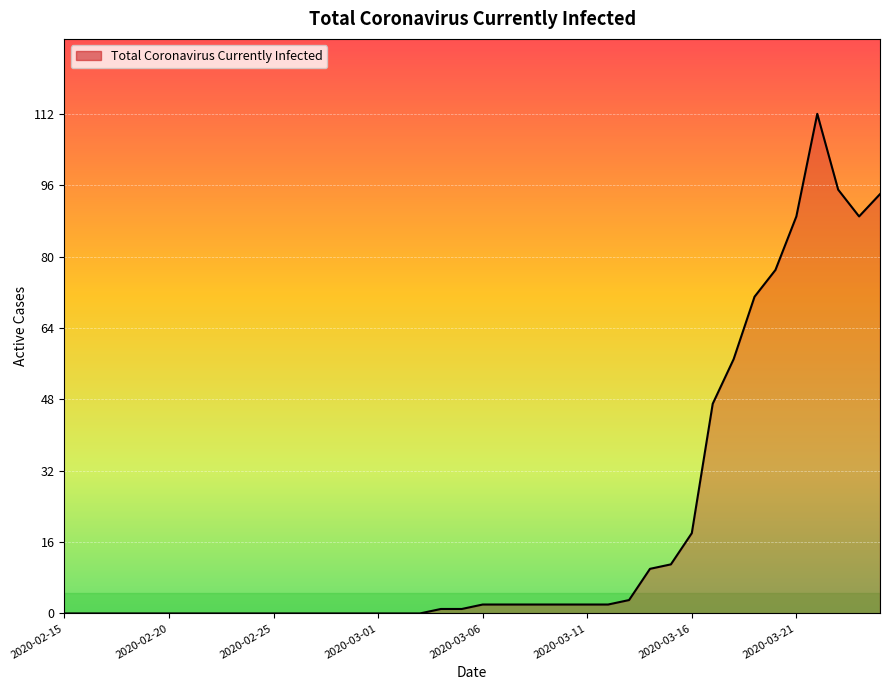

What is the maximum value shown in the chart?

112